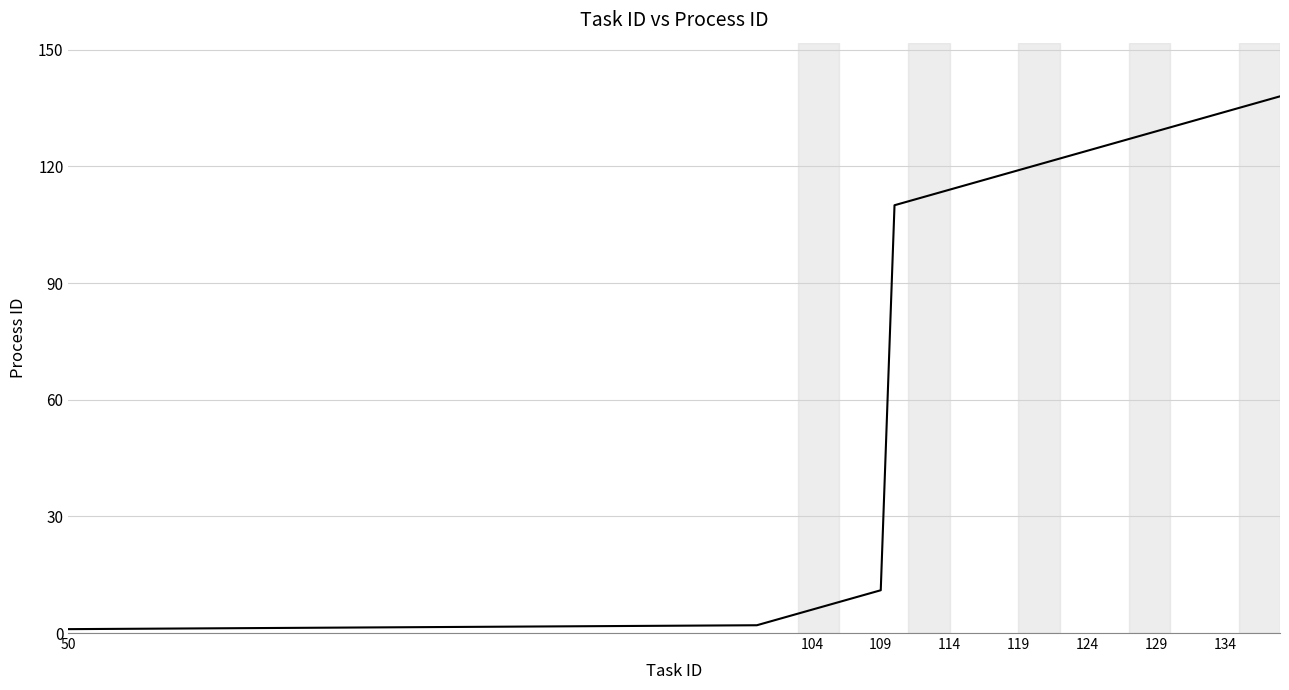

What is the maximum value shown in the chart?

138